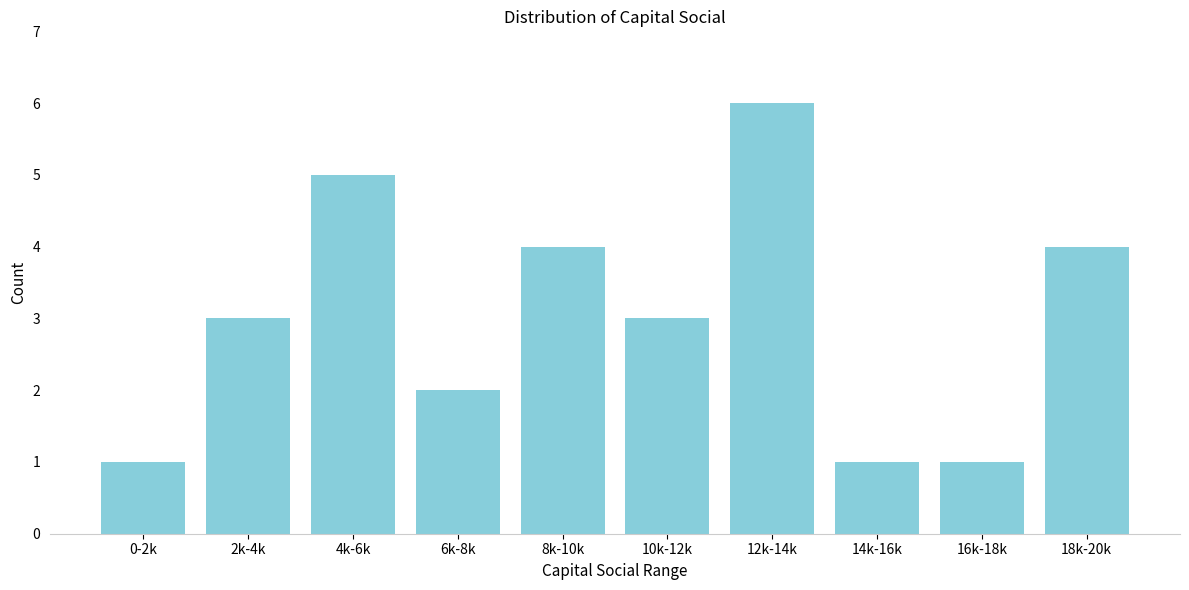

Reading left to right, extract all data points from this chart.

1	3	5	2	4	3	6	1	1	4